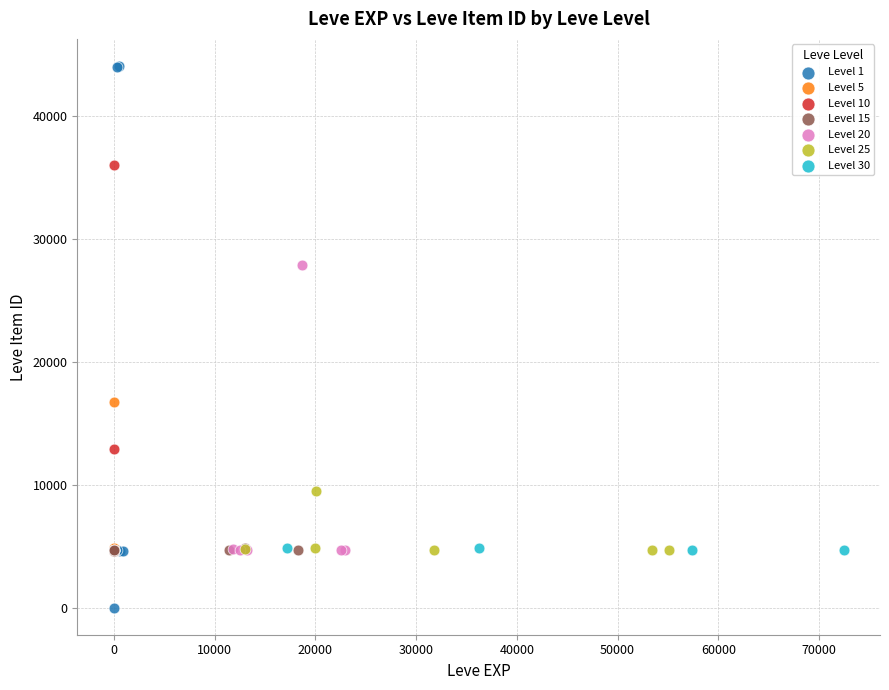

Which series contains the lowest Y value?

Level 1